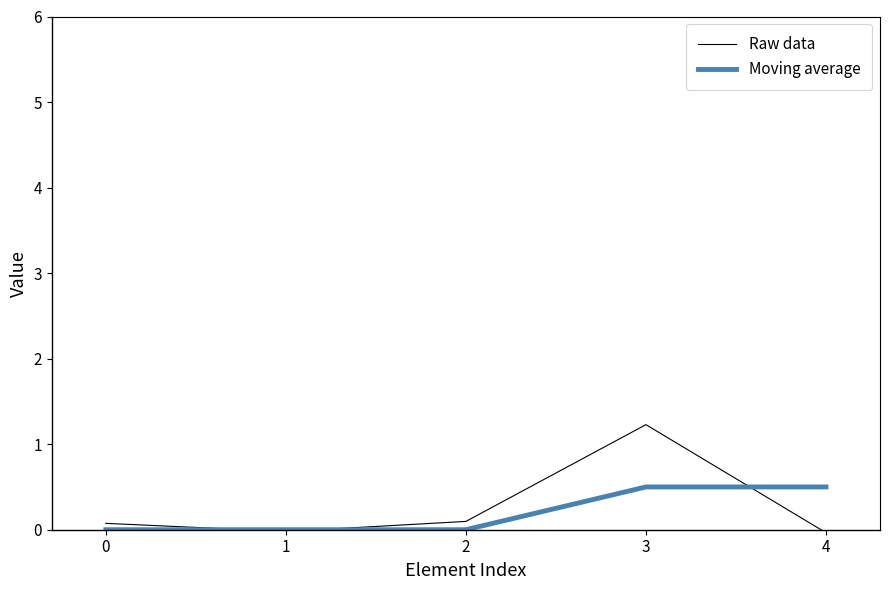

What is the total value across all series at 4?

0.5